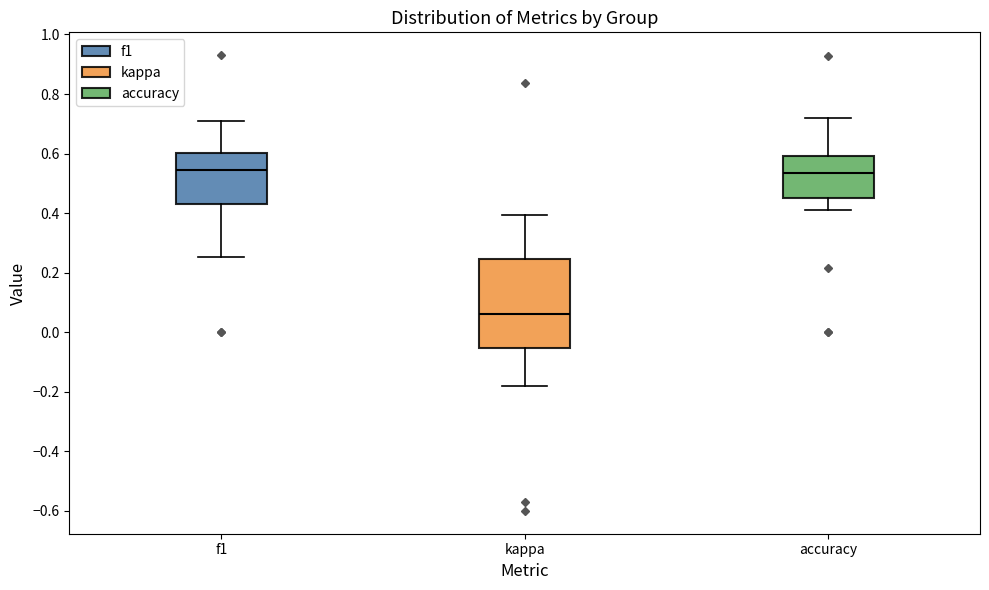

Reading left to right, read every box against the y-axis: the position of its median line, the range the box covers, and the ends of its whiskers. The values are not printed on the chart, so give them approximately, as read against the axis.

f1: median 0.54, box 0.44 to 0.60, whiskers 0.26 to 0.72
kappa: median 0.06, box -0.06 to 0.24, whiskers -0.18 to 0.40
accuracy: median 0.54, box 0.46 to 0.60, whiskers 0.40 to 0.72